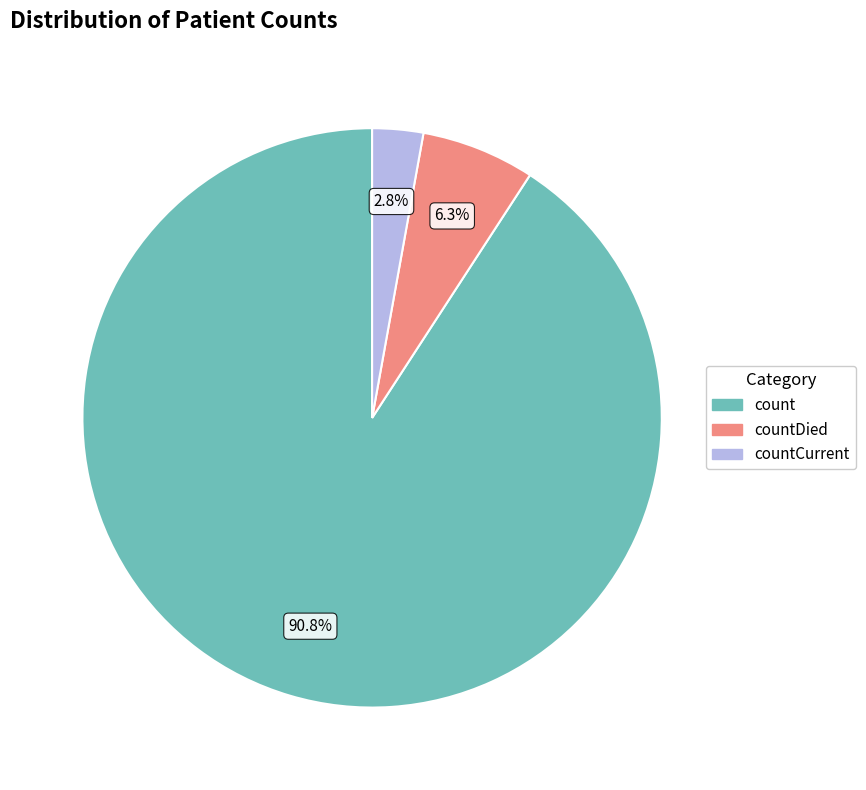

Is there a majority slice in this chart?

Yes